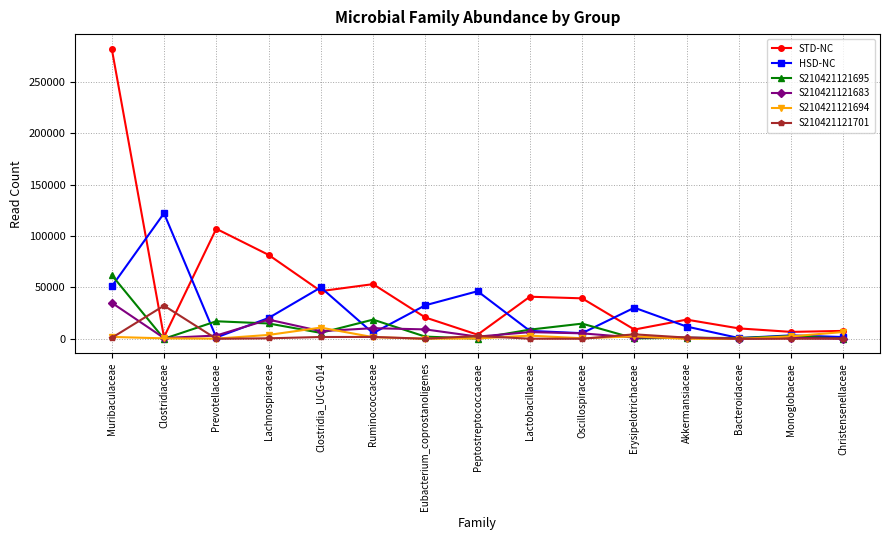

At which category does S210421121683 reach its first local peak?

Lachnospiraceae